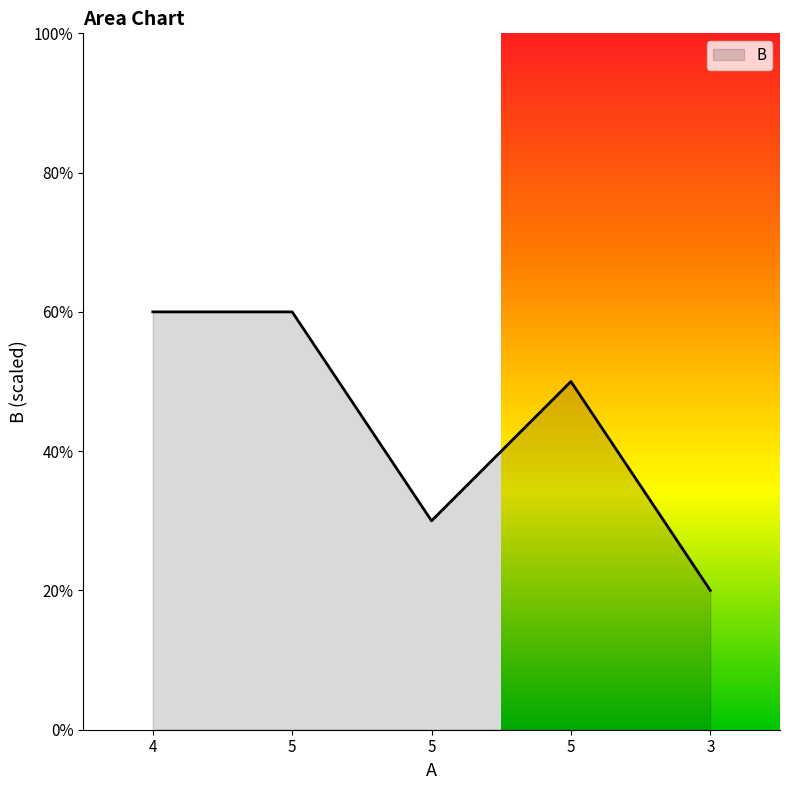

Does the chart display data point markers on the line(s)?

No